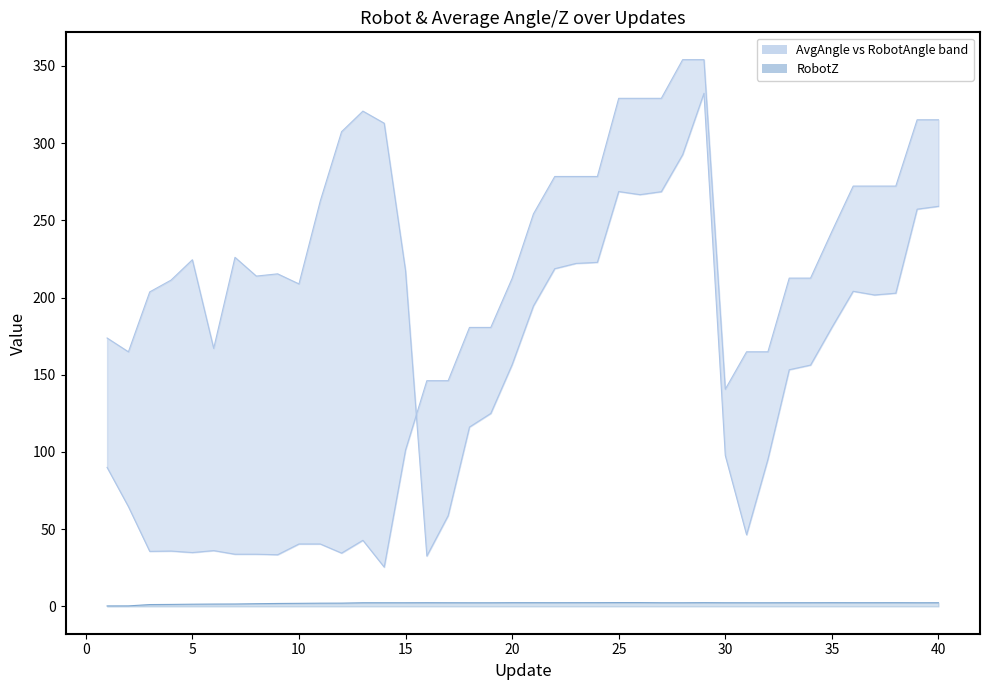

Which series has the widest spread of values?

RobotAngle